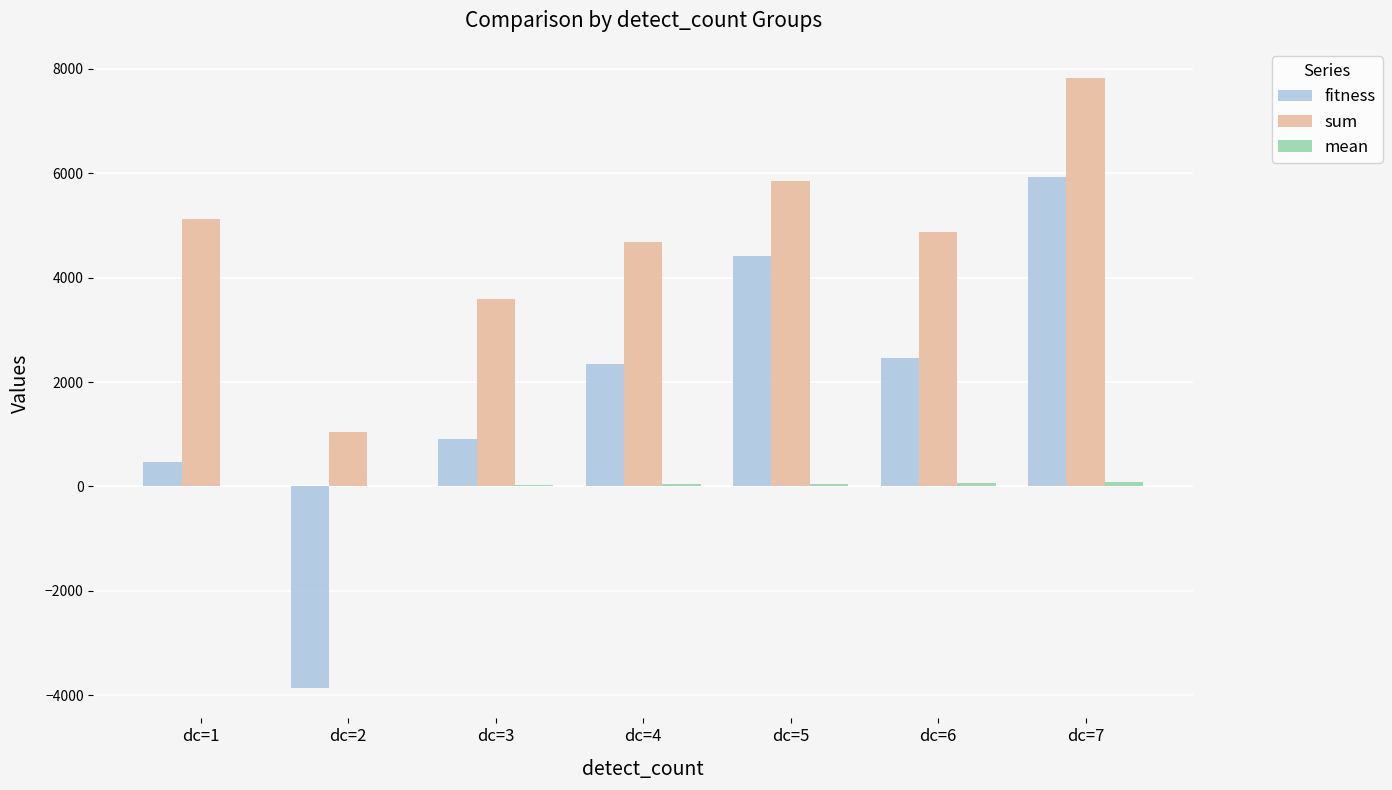

Between dc=2 and dc=7, which series saw the biggest shift?

fitness